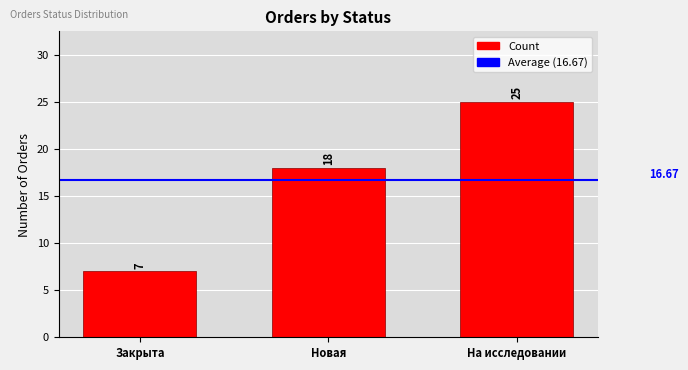

What position from the left is Новая?

2